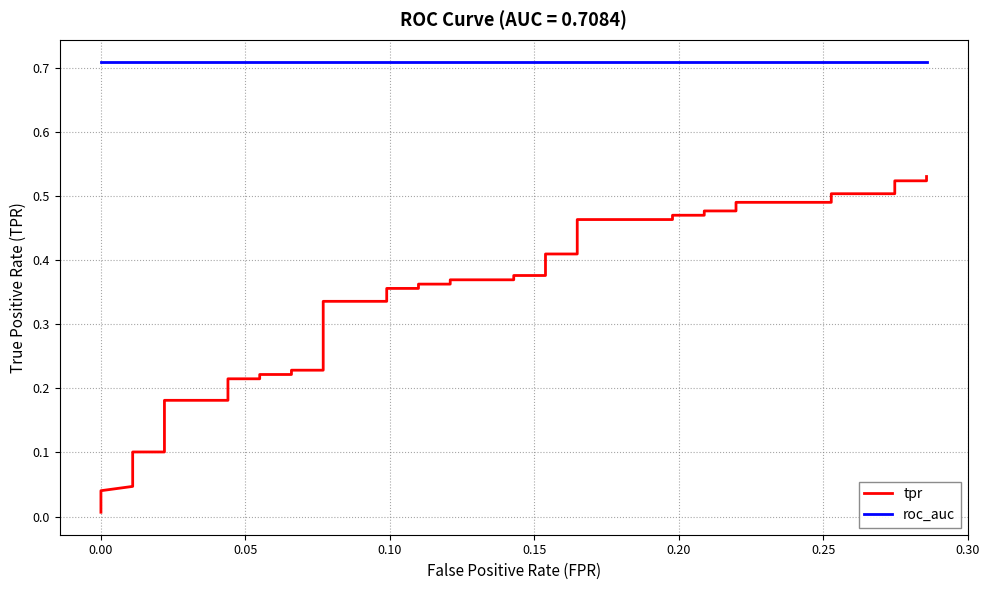

At how many categories does at least one series exceed 0?

40